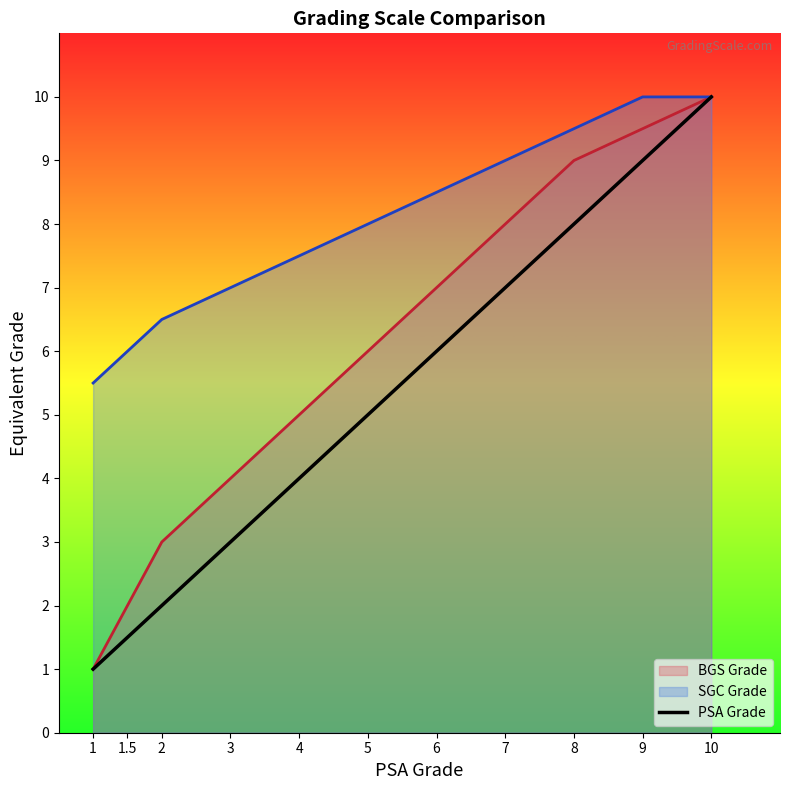

True or false: SGC Grade and PSA Grade intersect in this chart.

False